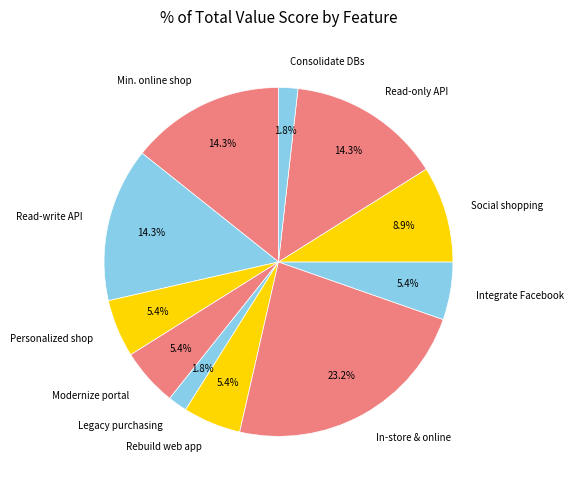

Is the sum of Consolidate DBs and In-store & online greater than half?

No